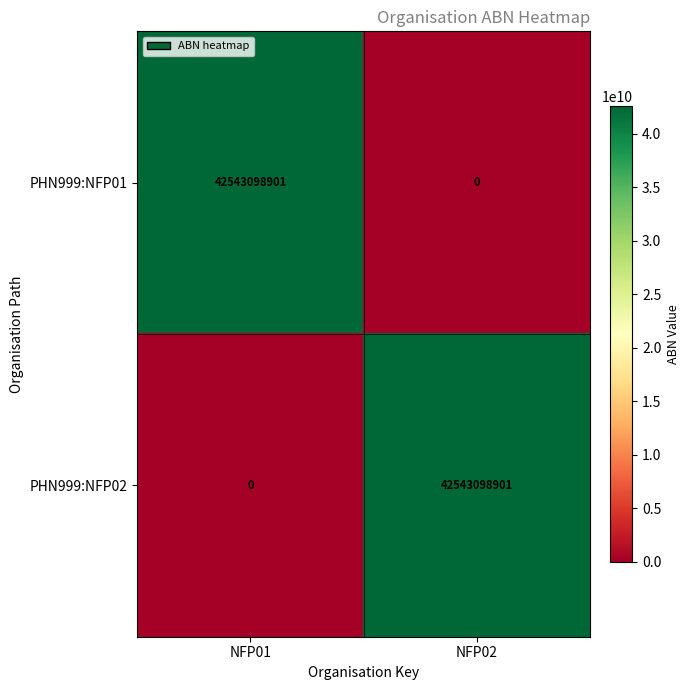

Where is PHN999:NFP01 nearest to the value 21271549450?

NFP02